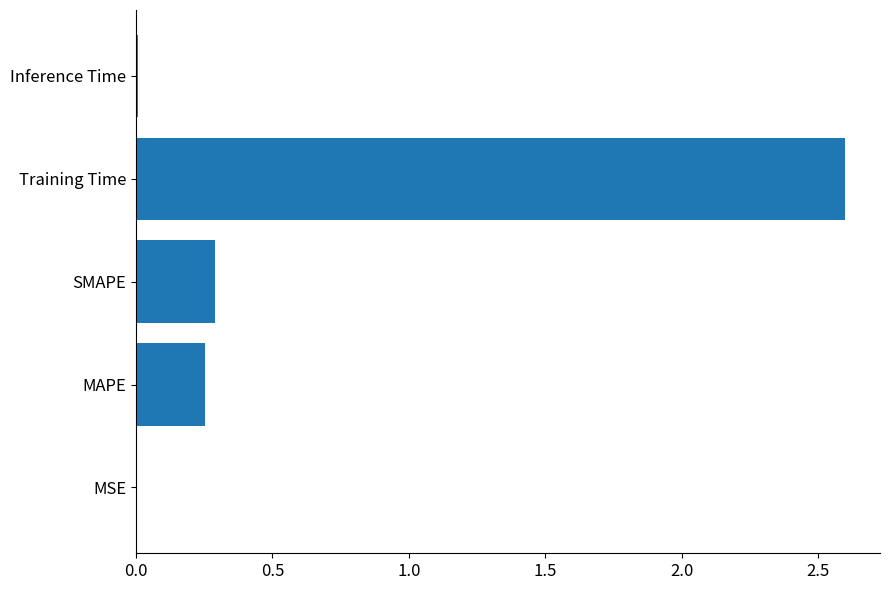

What is the maximum value shown in the chart?

2.6